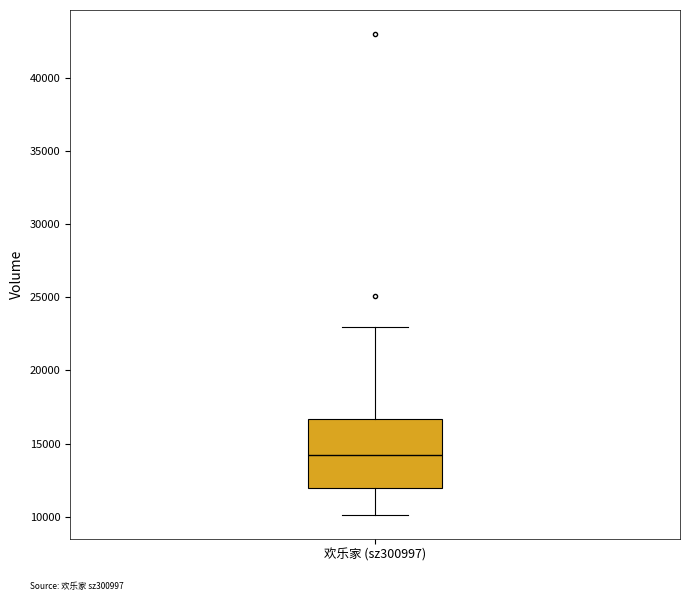

Read this box plot against the y-axis: the position of the median line, the range covered by the box, and the ends of both whiskers. The values are not printed on the chart, so give them approximately, as read against the axis.

median 14000, box 12000 to 16500, whiskers 10000 to 23000